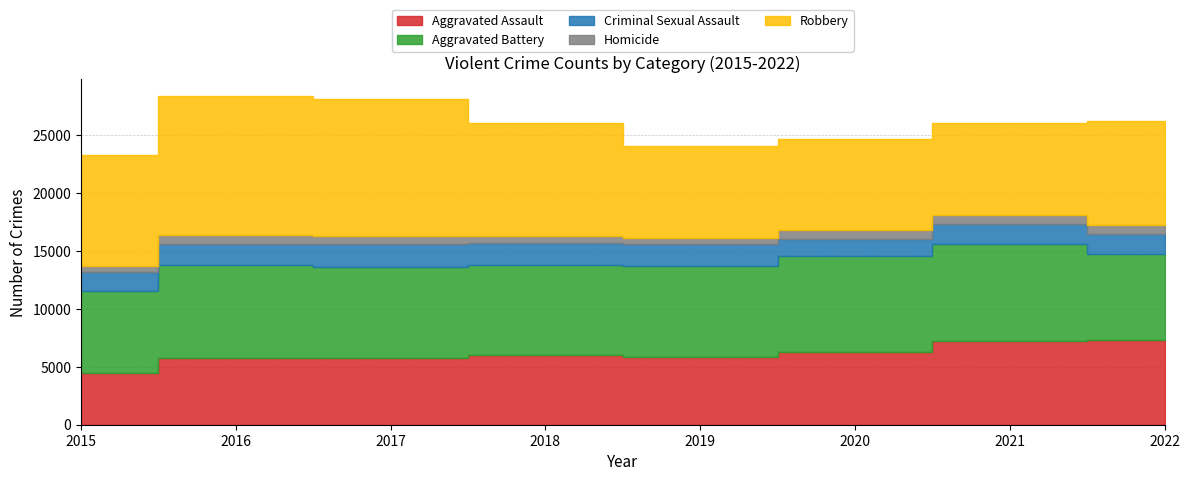

The value of Aggravated Assault at 2015 is 4480. True or false?

True